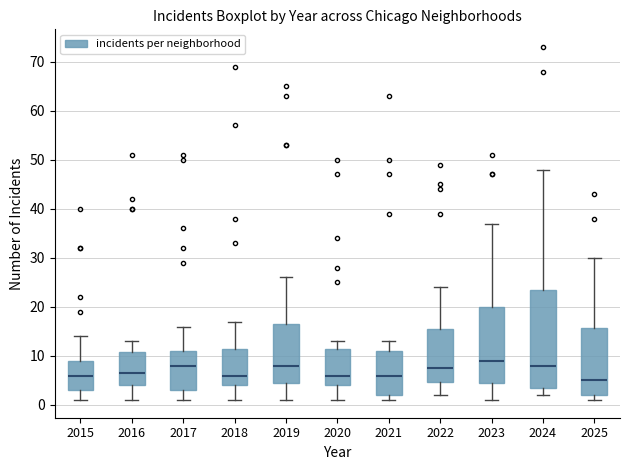

Comparing the boxes themselves (not the whiskers), which one is the tallest?

2024